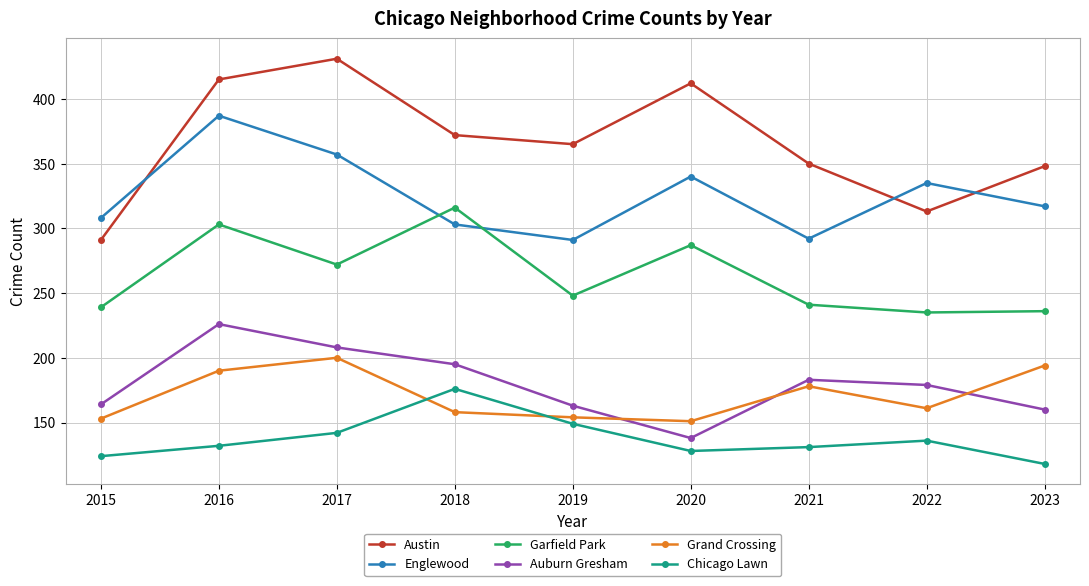

What is the sum of the Austin values at 2020 and 2021?

762